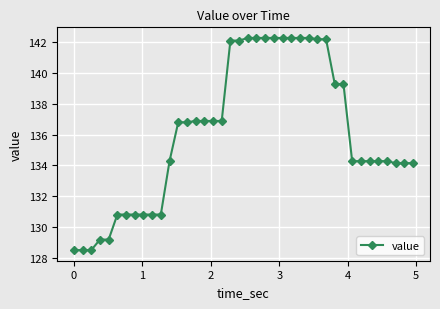

What is the value of the 3rd point from the left?

128.5